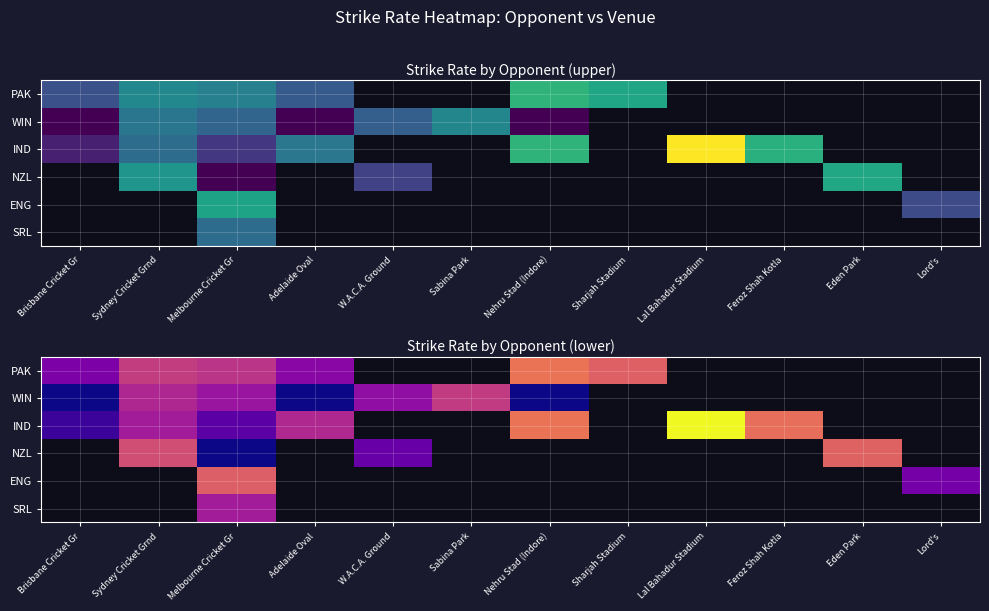

At which label does PAK reach its peak?

Nehru Stad (Indore)